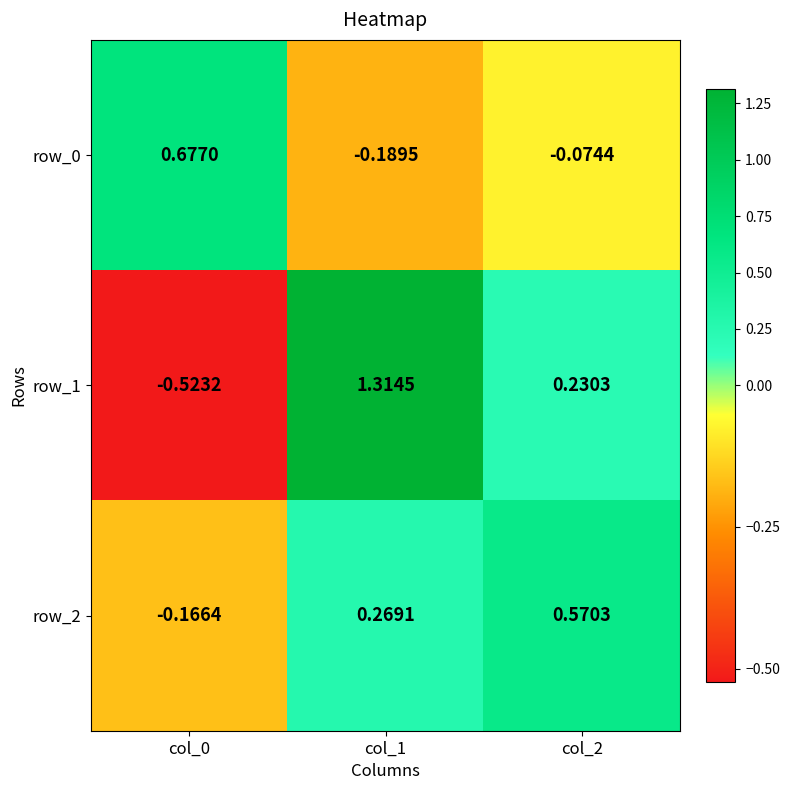

Where does the row_1 series first go above 0?

col_1